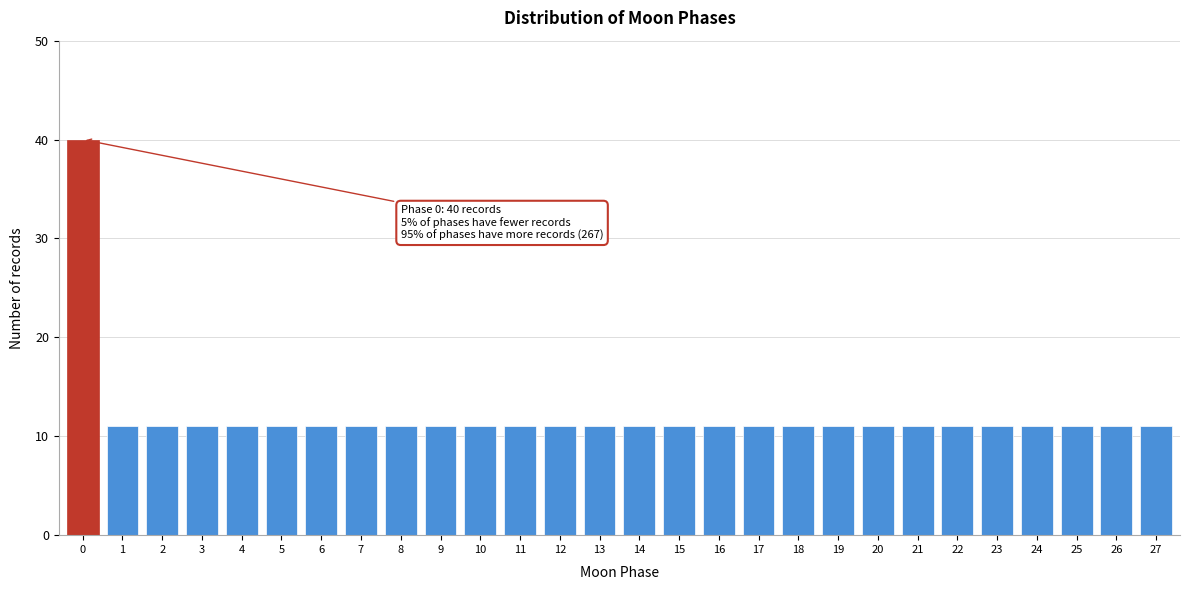

Reading left to right, extract all data points from this chart.

0=40	1=11	2=11	3=11	4=11	5=11	6=11	7=11	8=11	9=11	10=11	11=11	12=11	13=11	14=11	15=11	16=11	17=11	18=11	19=11	20=11	21=11	22=11	23=11	24=11	25=11	26=11	27=11